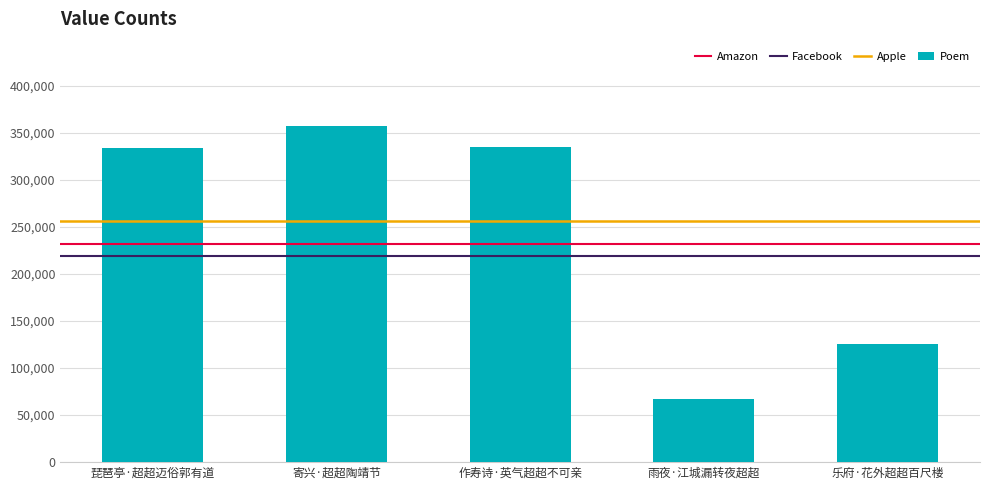

How many series are shown in this chart?

1